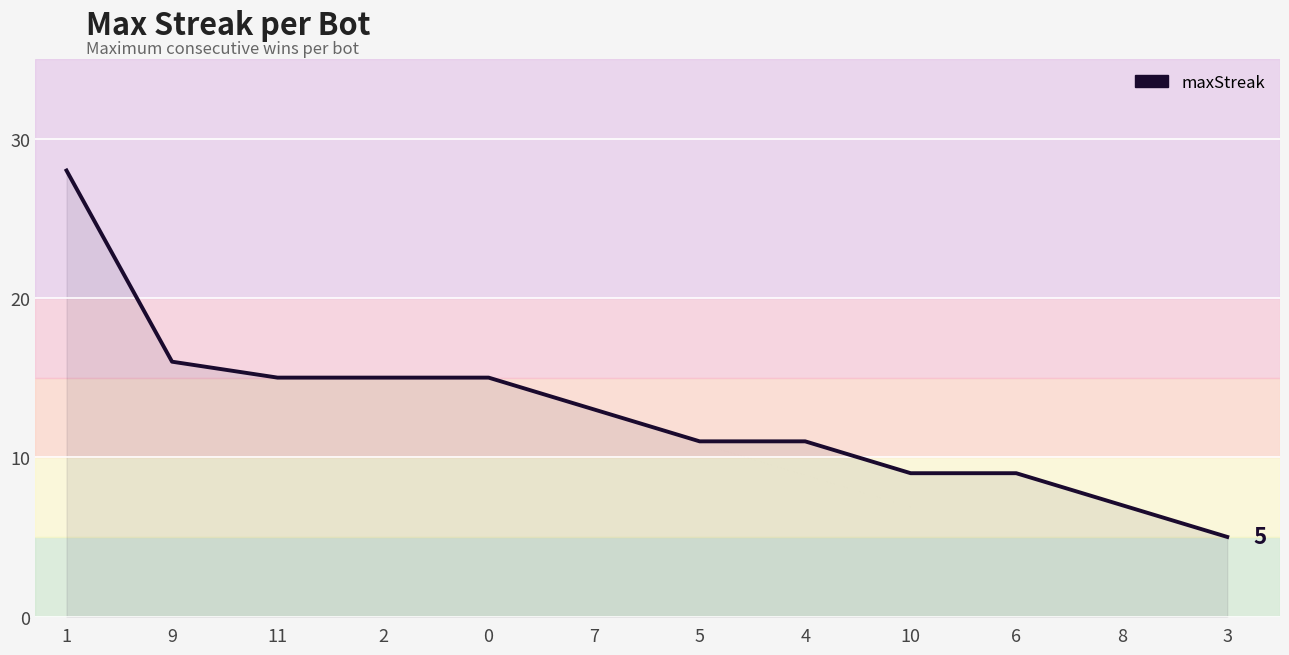

What is the average value?

13